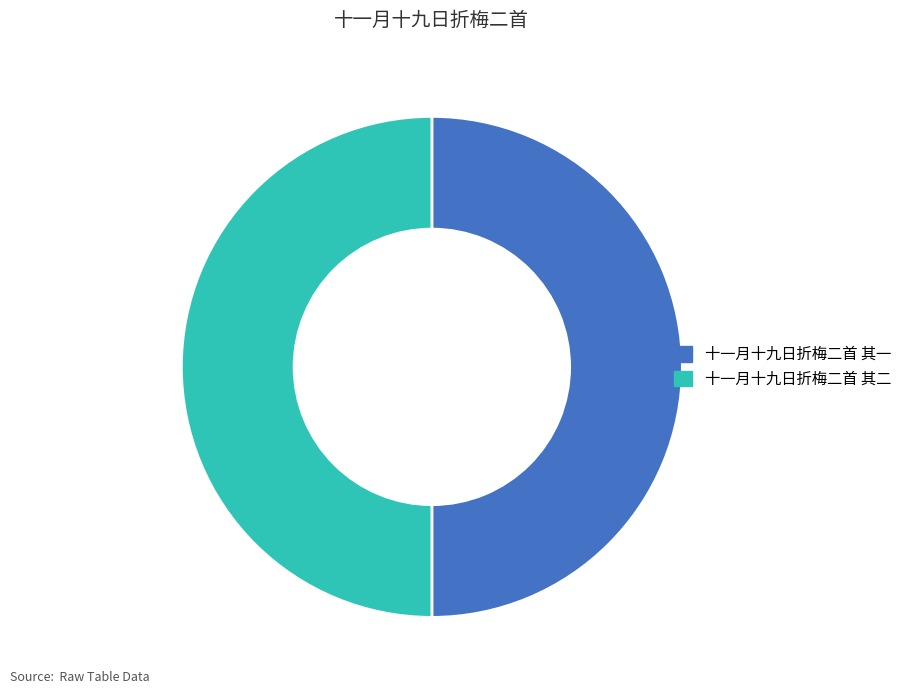

The 十一月十九日折梅二首 其一 slice represents 50% of the pie. True or false?

True